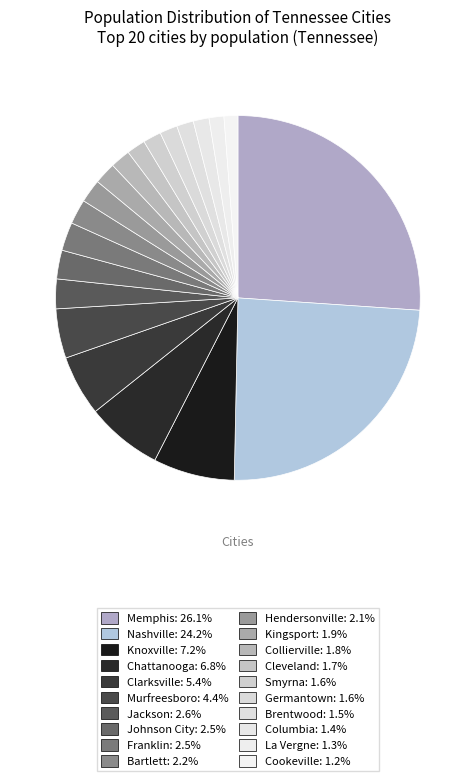

How many slices are in this pie chart?

20